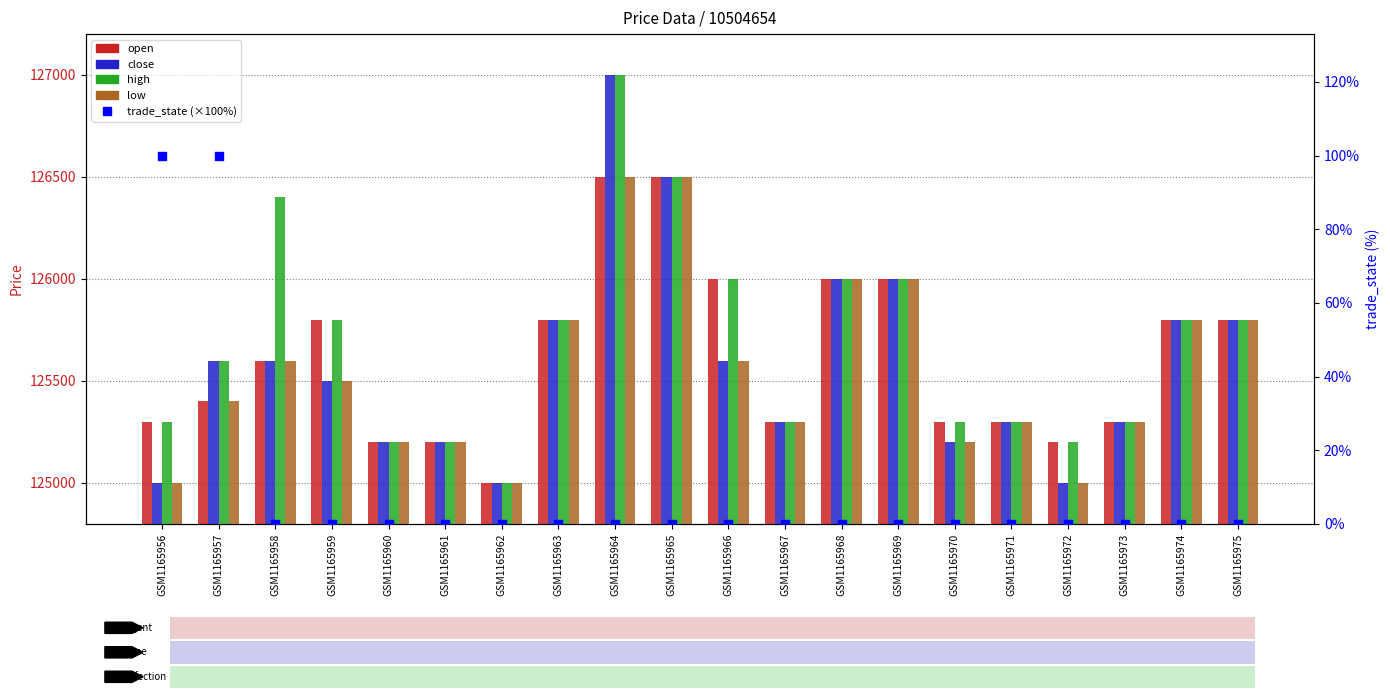

What is the total value across all series at GSM1165968?

504000